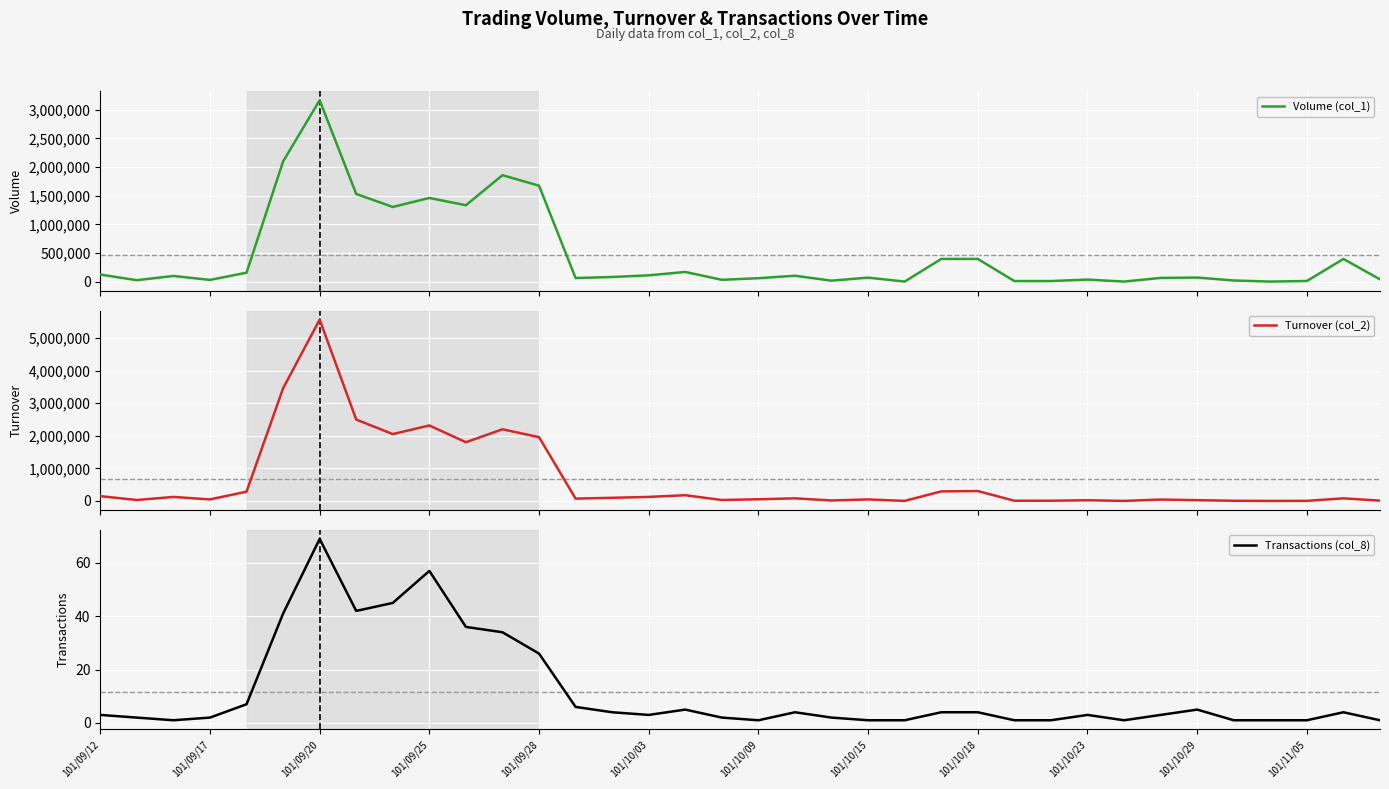

How many data points in Turnover (col_2) are less than 79200?

18